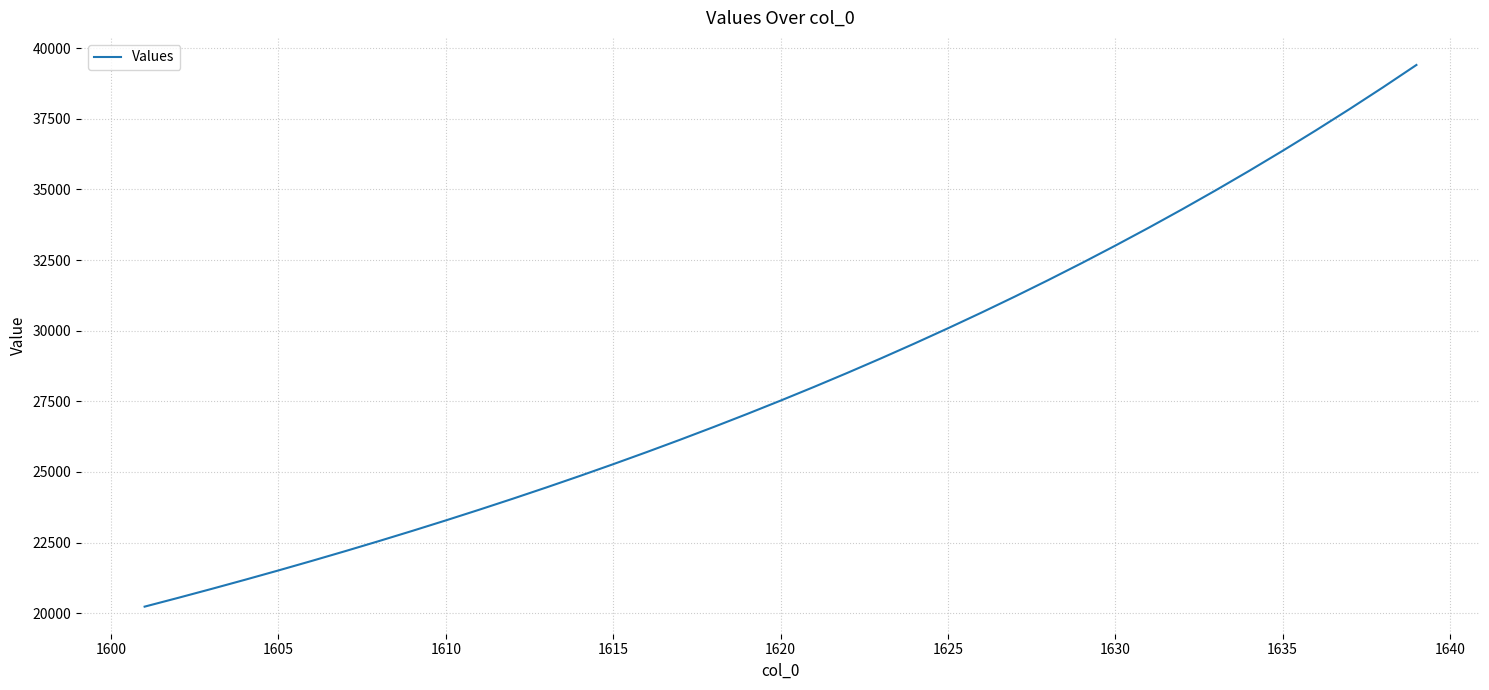

What is the maximum value shown in the chart?

39405.2